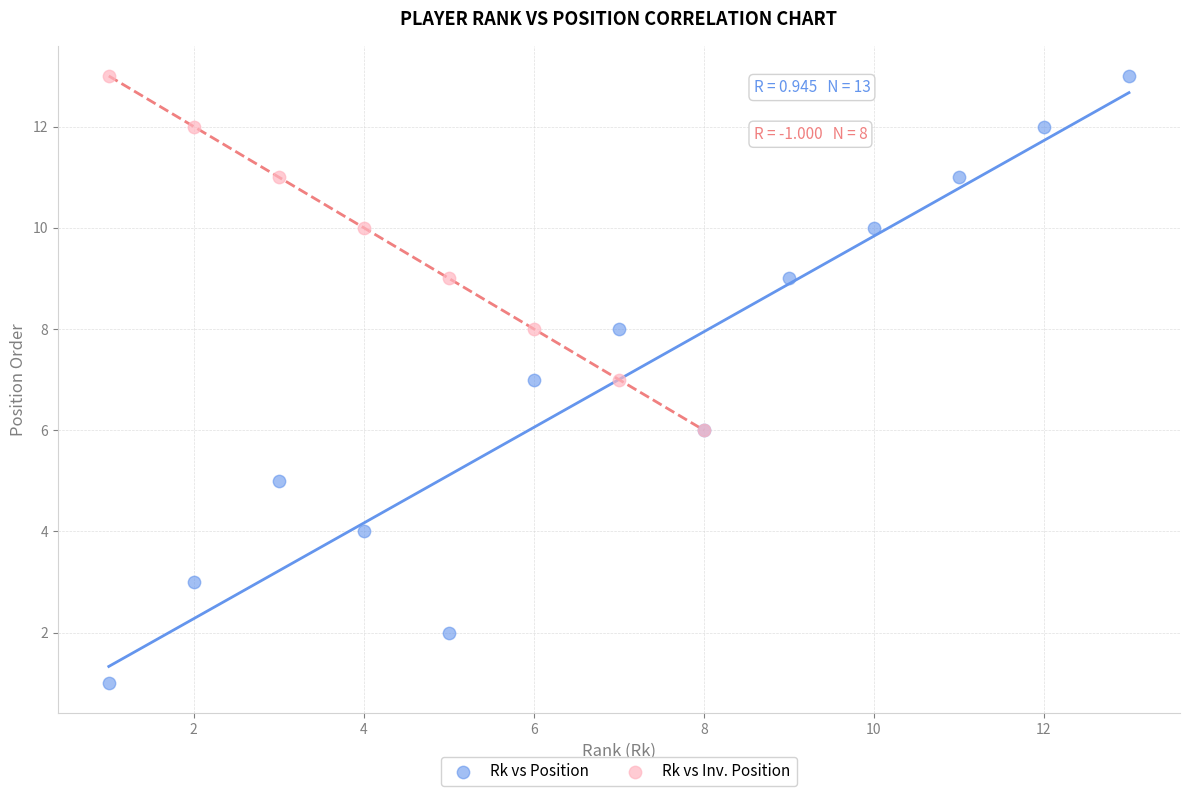

Which series contains the lowest Y value?

Rk vs Position